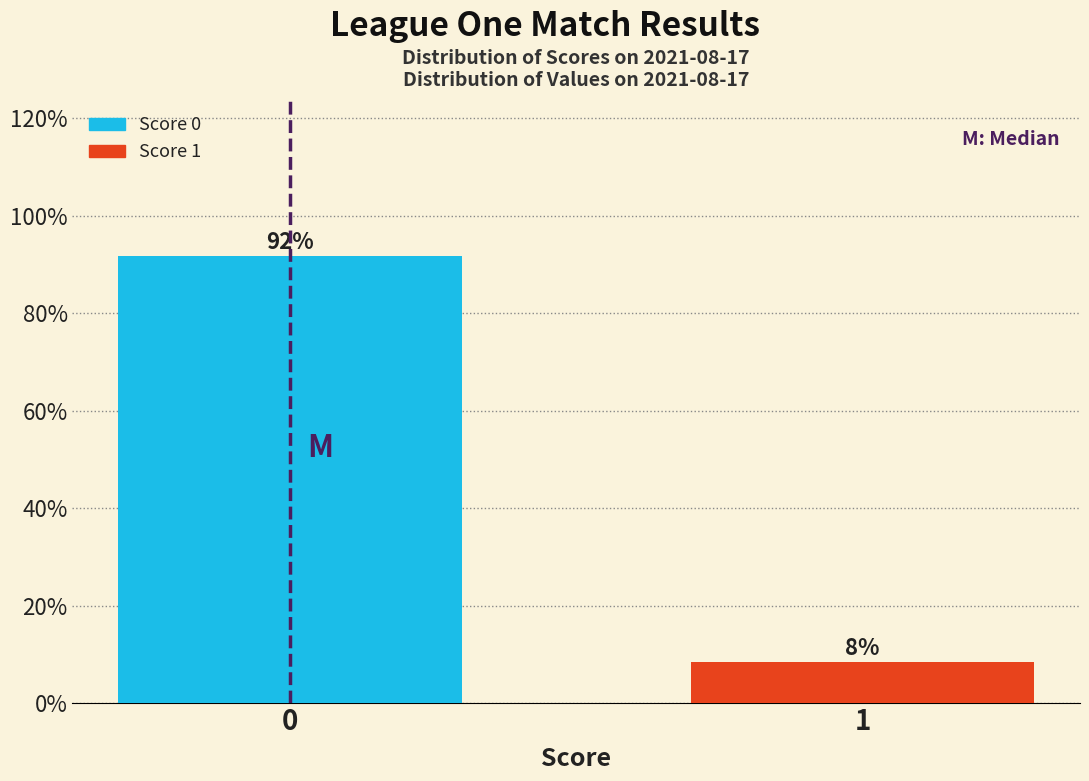

Does the chart contain any negative values?

No